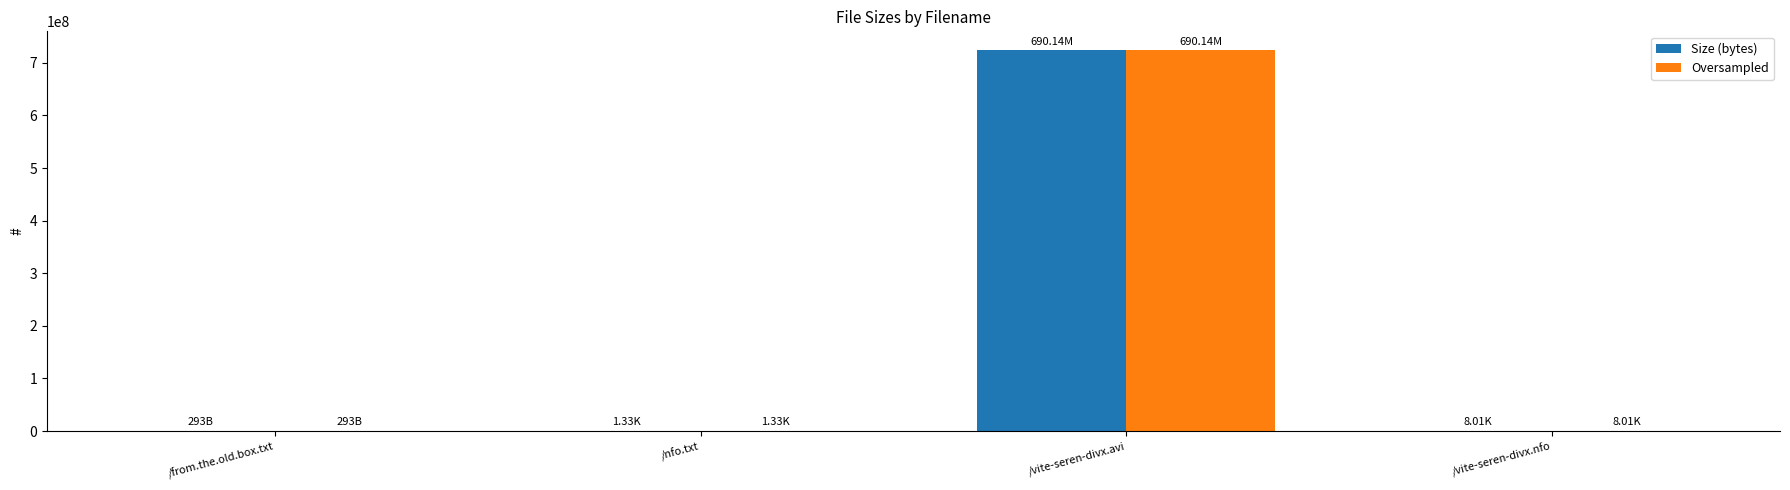

Does the chart contain stacked bars?

No